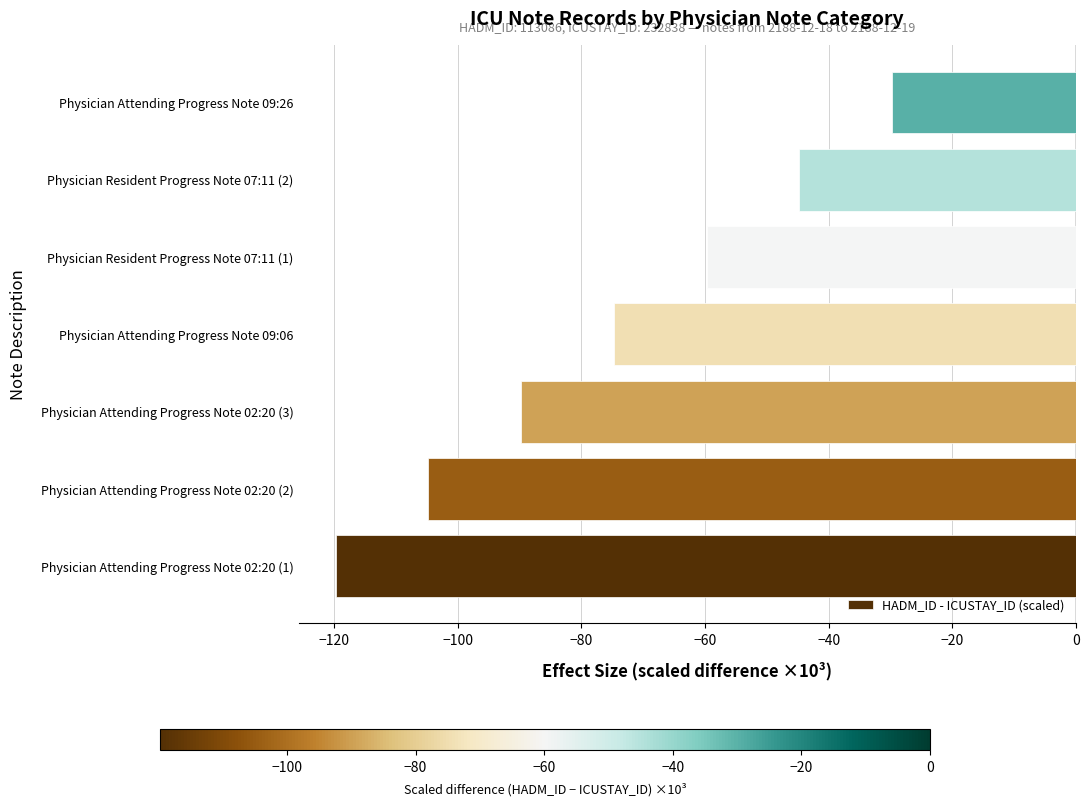

Is it true that the value at Physician Resident Progress Note 07:11 (2) is -73.4?

False